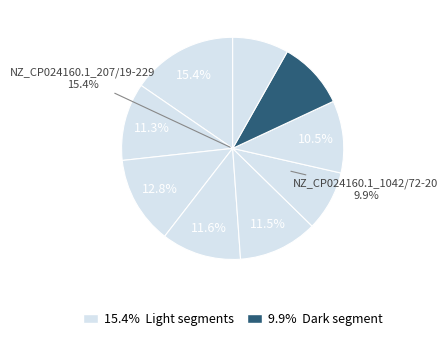

How many slices are in this pie chart?

9